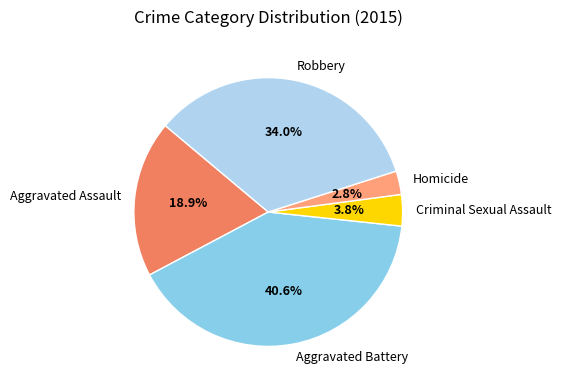

Count the number of slices in the pie.

5